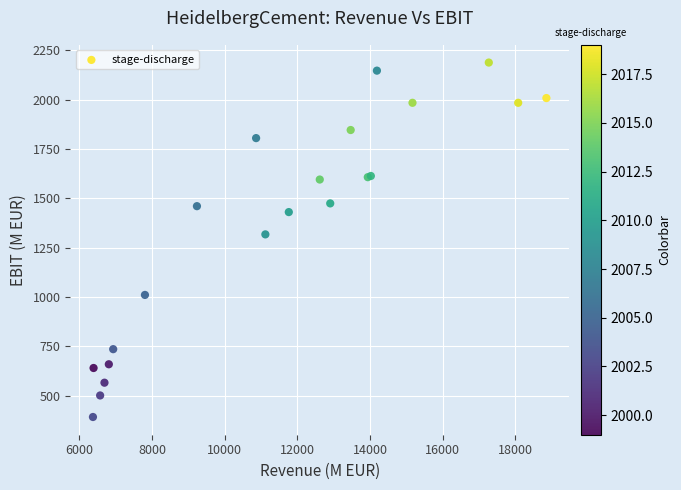

What Y value in the scatter plot is closest to 1289?

1317.0